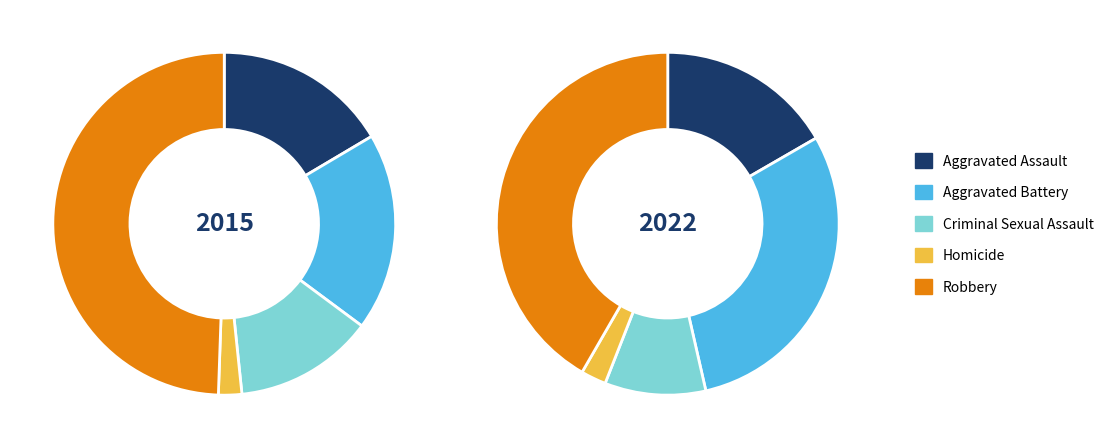

How many slices are in this pie chart?

5